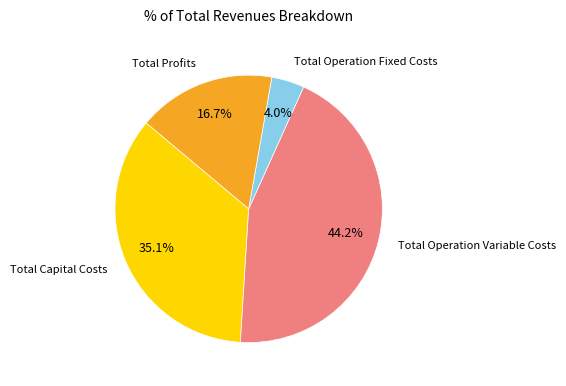

Does any single category account for the majority?

No